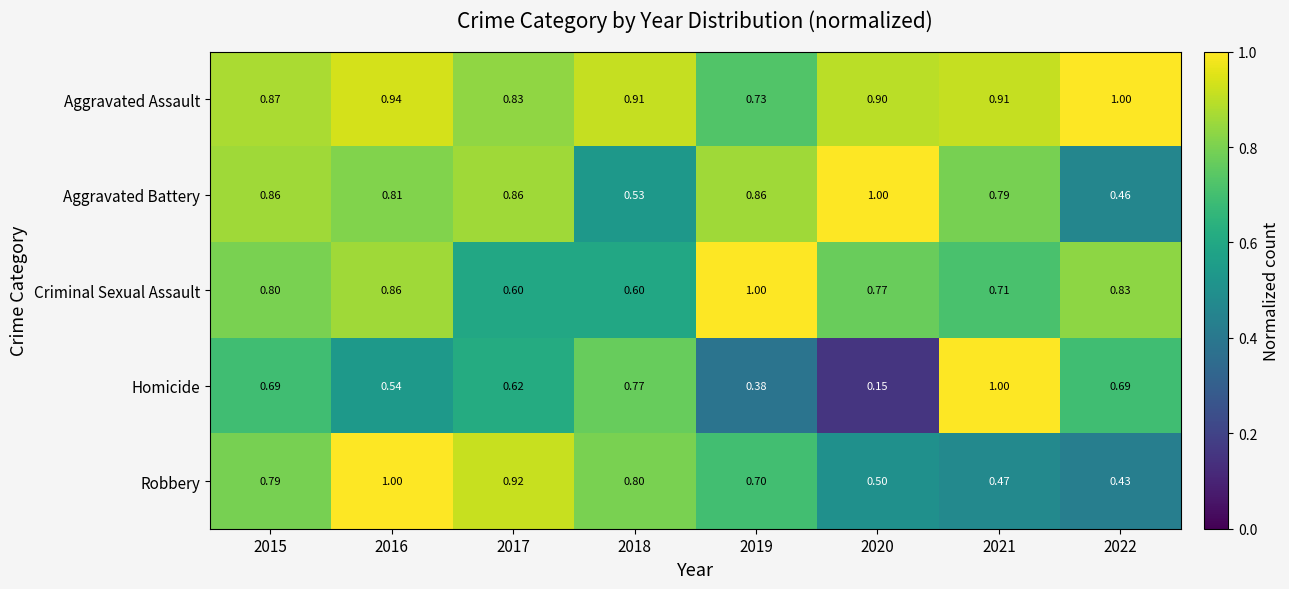

Is the value of Aggravated Battery at 2016 greater than the value of Criminal Sexual Assault at 2017?

Yes